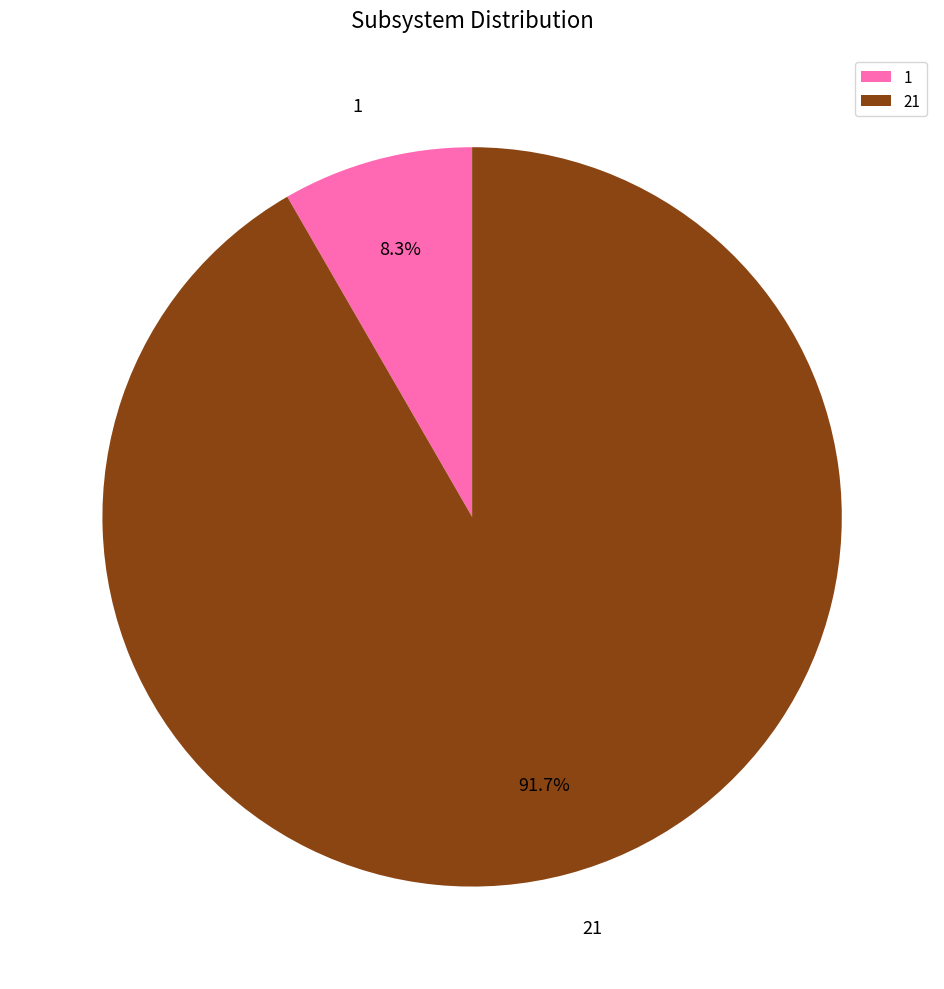

Which category has the biggest portion of the pie?

21